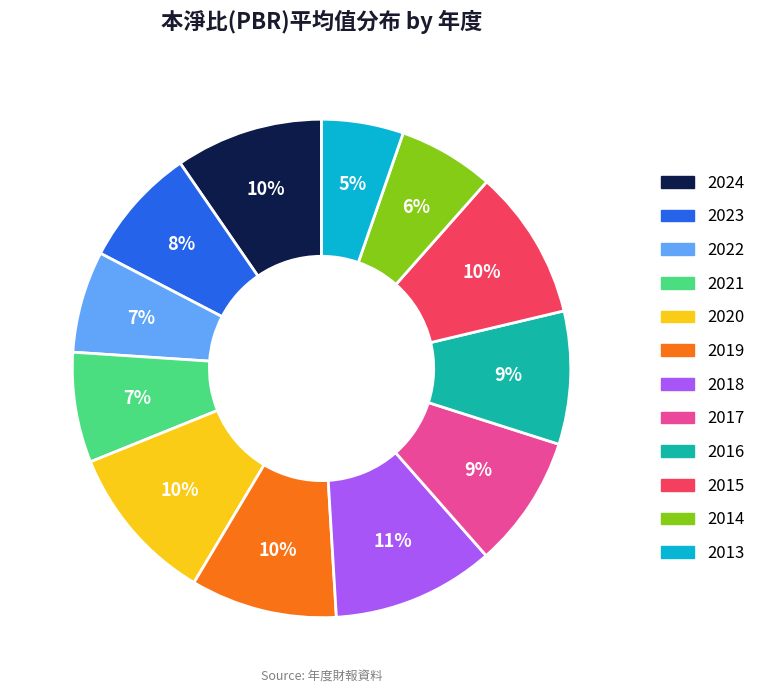

Is it true that 2019 is 22% of the pie?

False